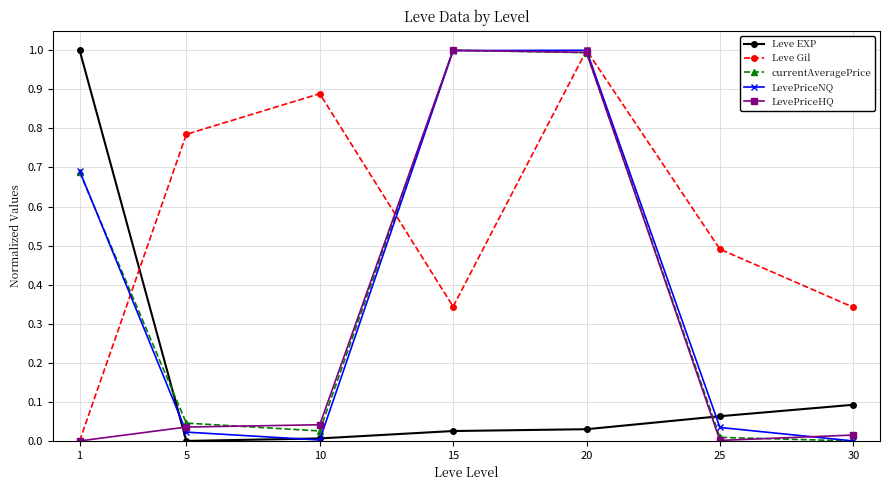

At how many categories does at least one series exceed 0?

7